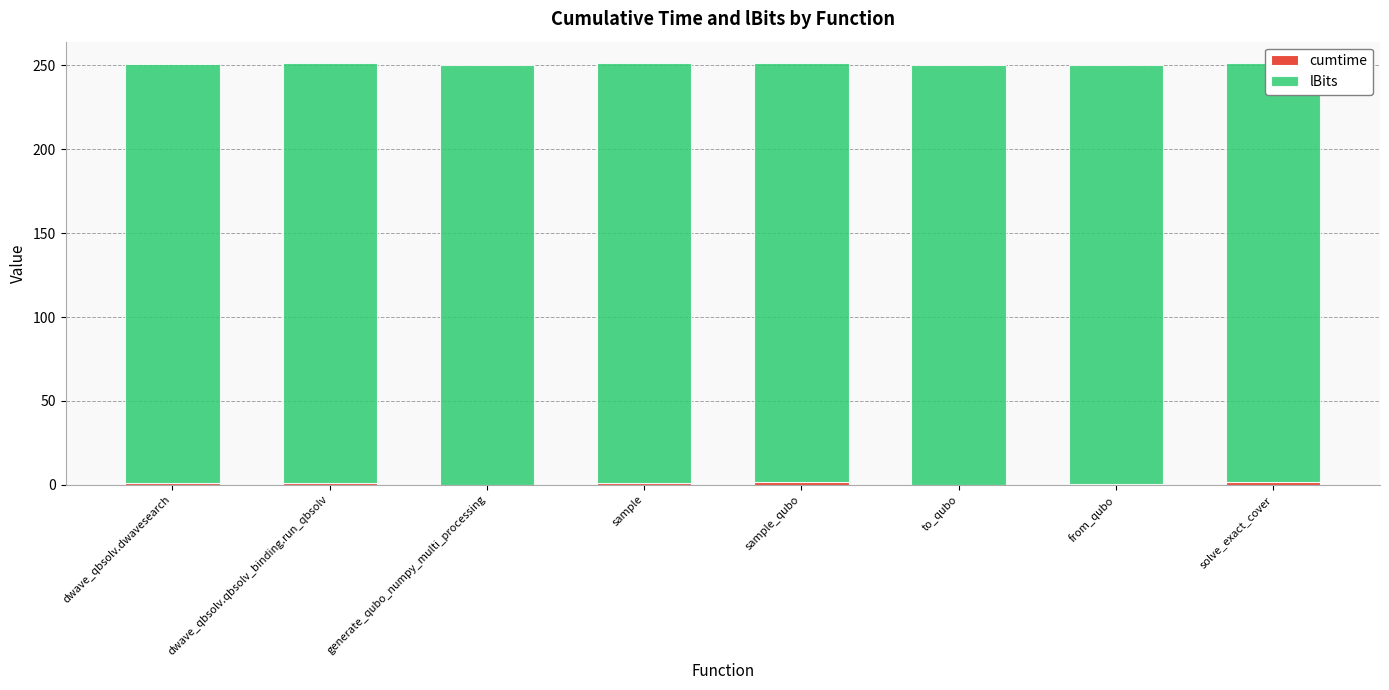

What is the greatest value displayed?

250.0